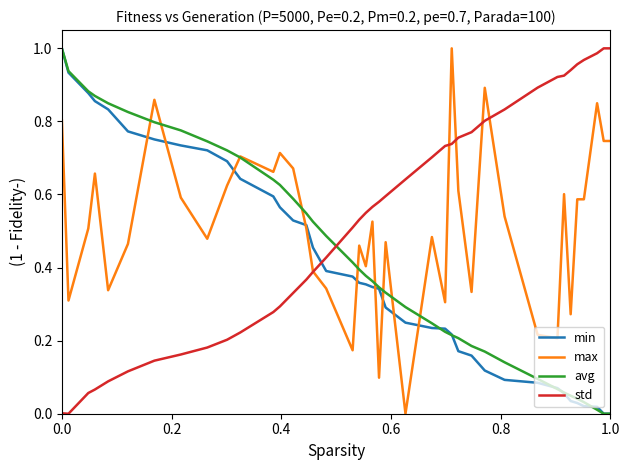

True or false: min and std cross at least once.

True